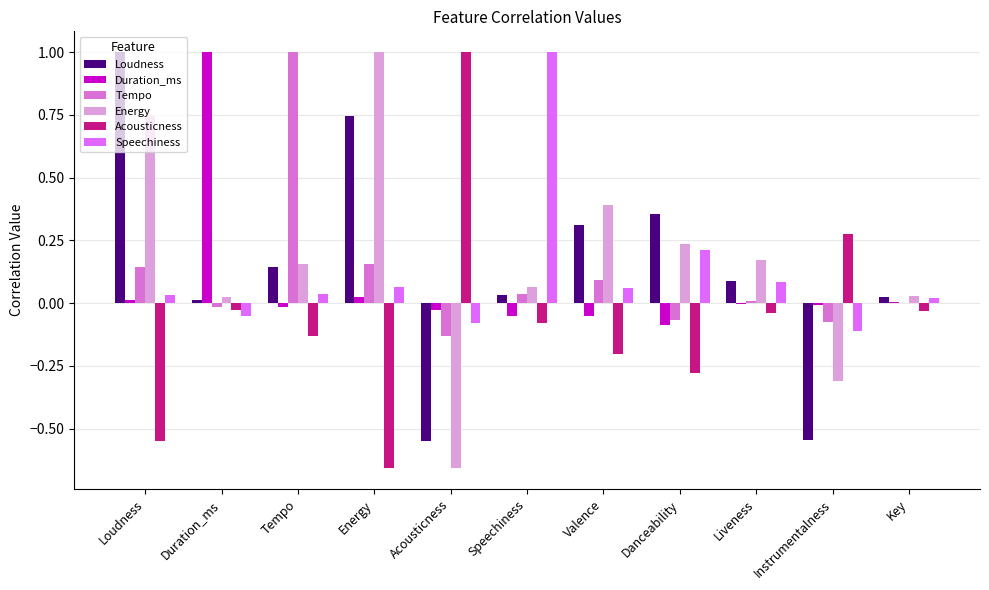

Which series changed the most between Loudness and Key?

Loudness